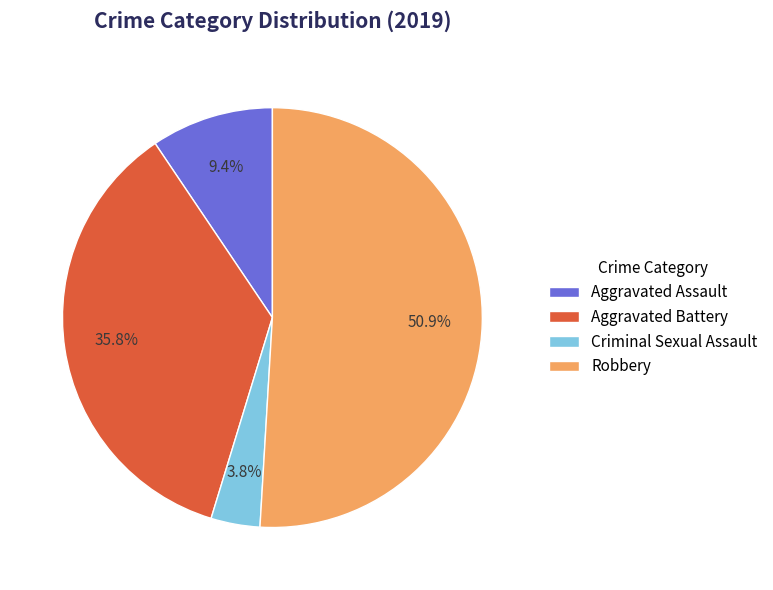

How many slices are in this pie chart?

4